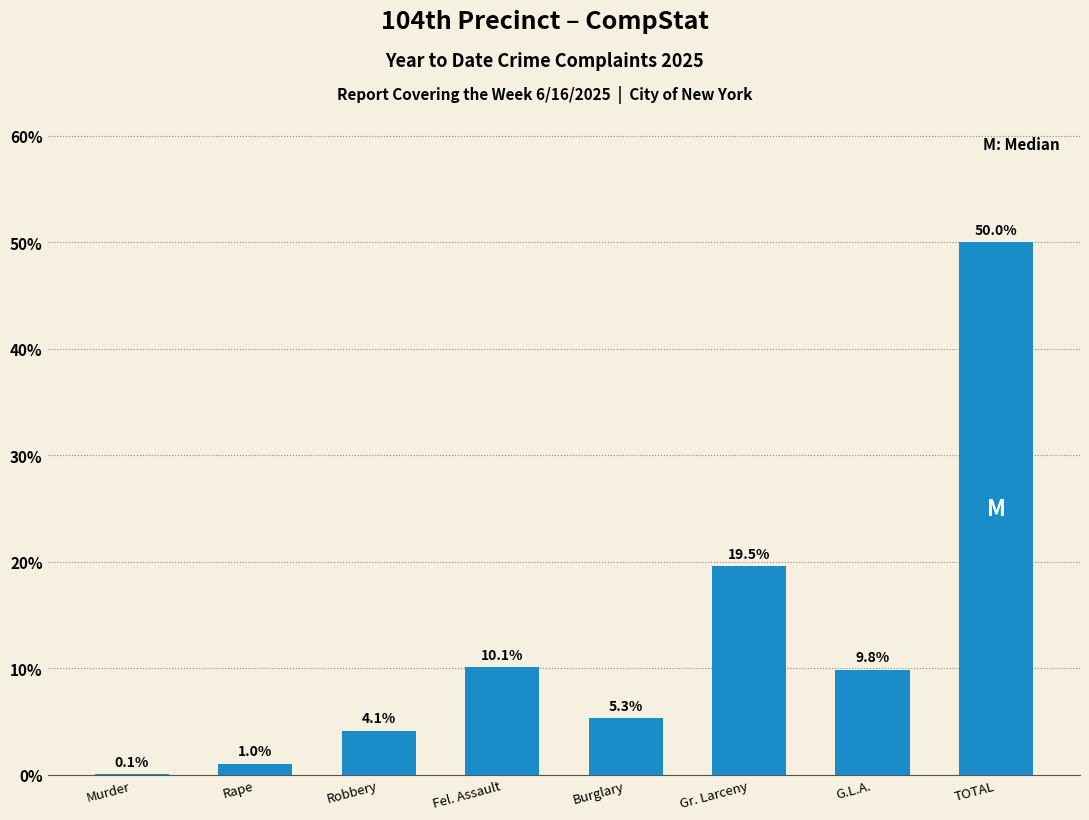

Reading right to left, extract all data points from this chart.

TOTAL=50.0	G.L.A.=9.8	Gr. Larceny=19.5	Burglary=5.3	Fel. Assault=10.1	Robbery=4.1	Rape=1.0	Murder=0.1